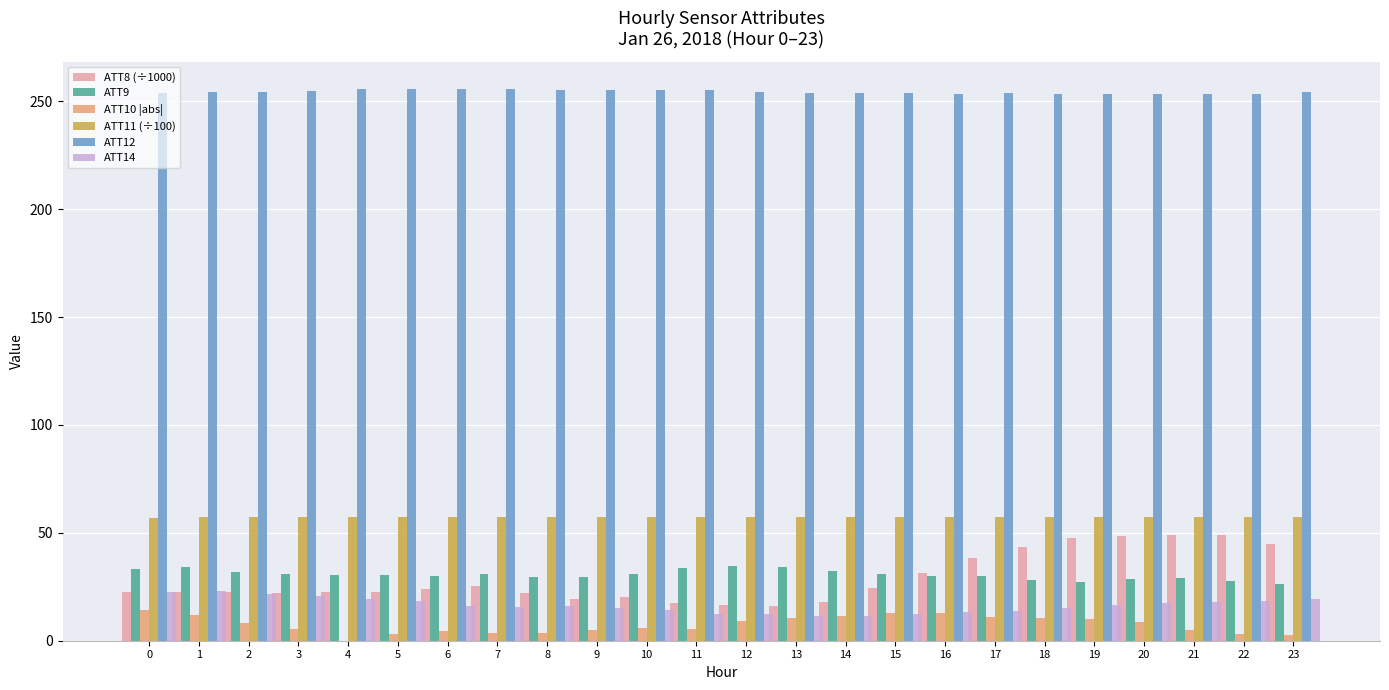

Which series has the largest total across all categories?

ATT12